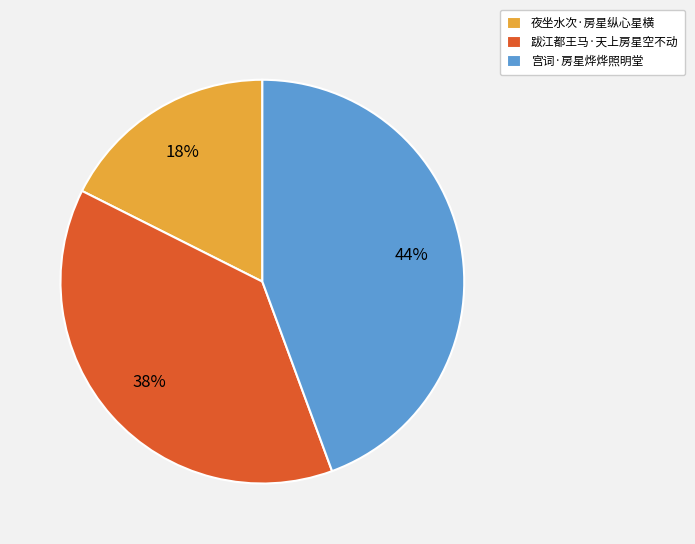

Does any single category account for the majority?

No